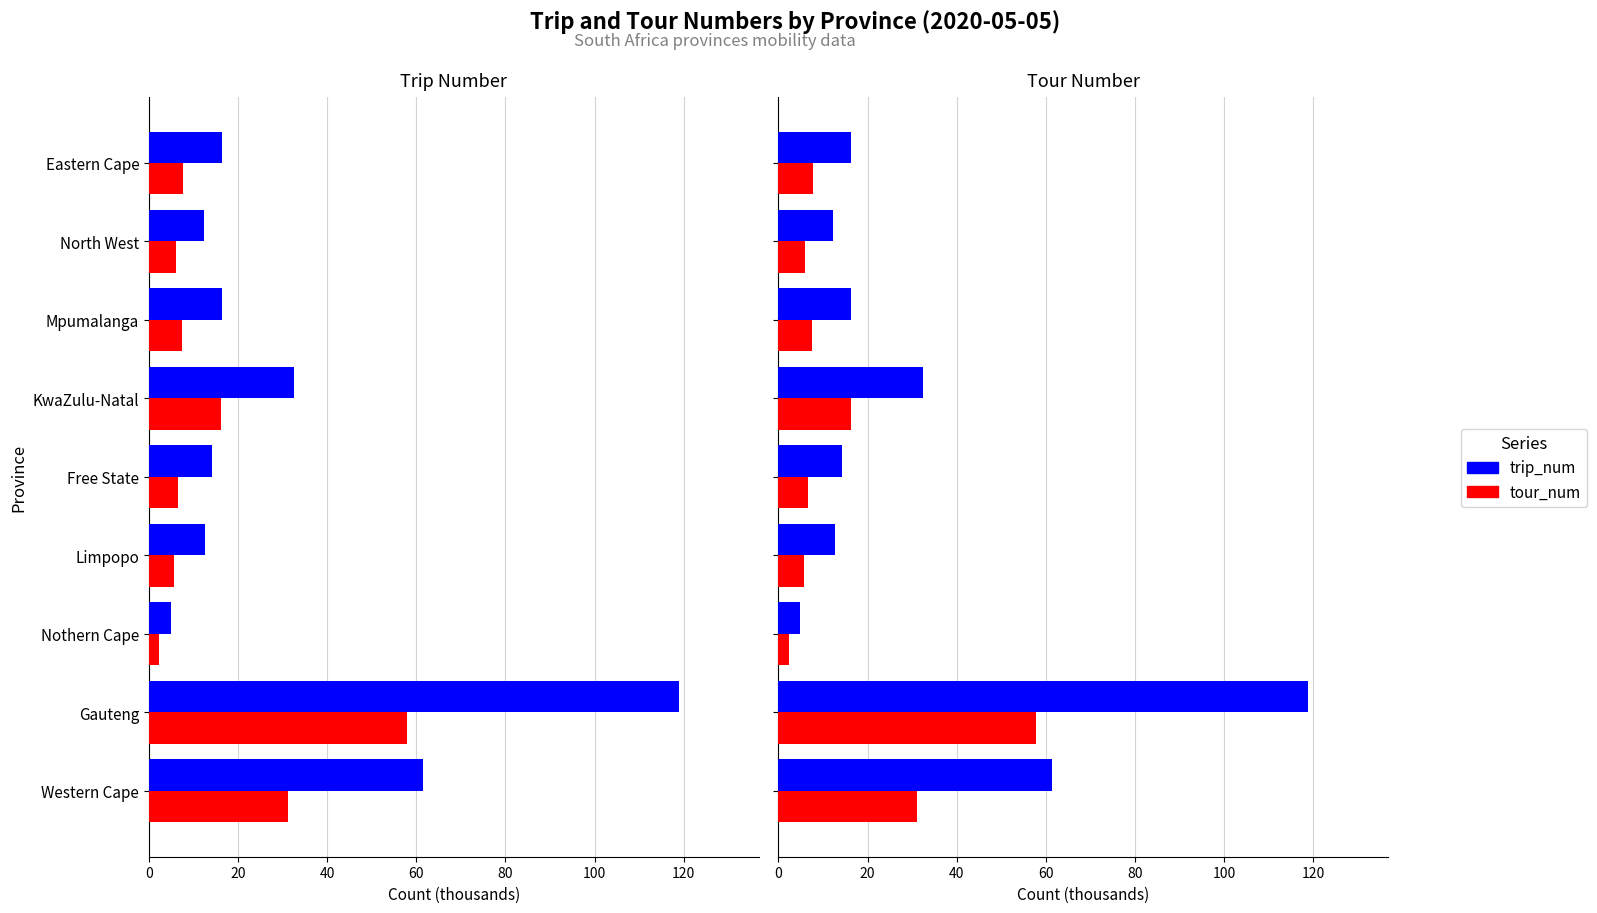

Which series has the largest total across all categories?

trip_num